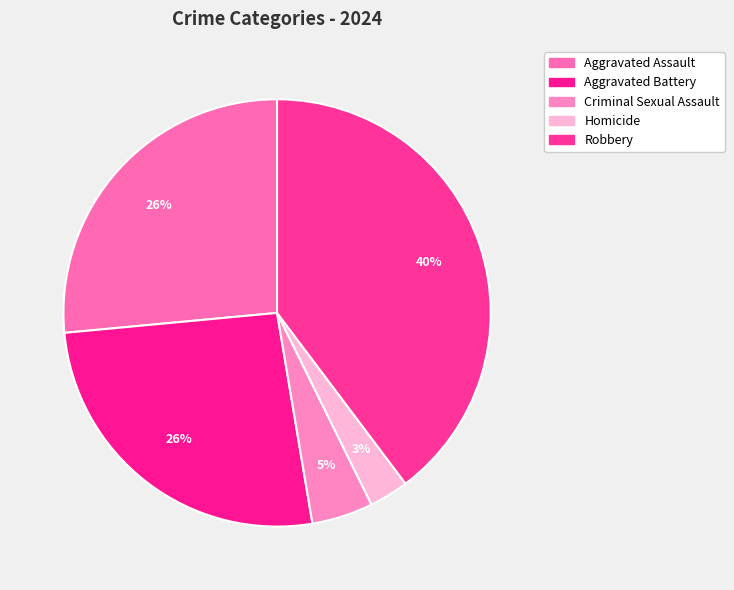

Which slice is the smallest?

Homicide